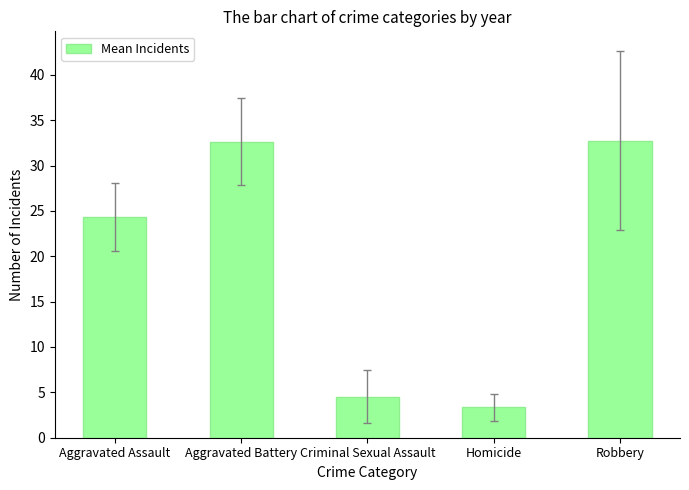

Which category has the lowest value across all series?

Homicide